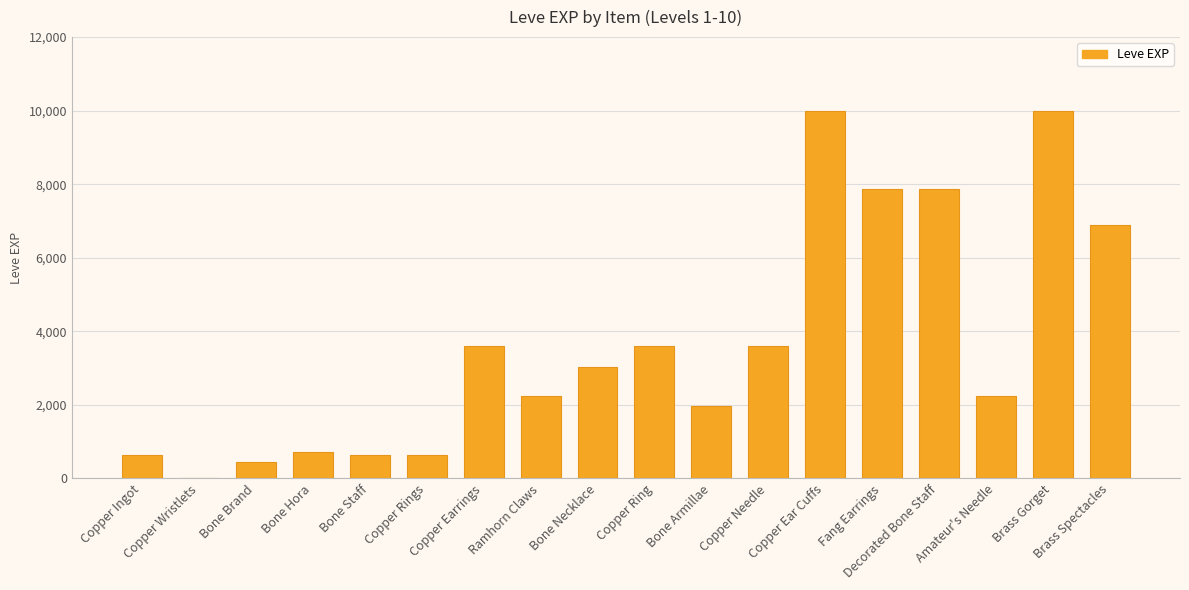

Where does the data first go above 3040?

Copper Earrings